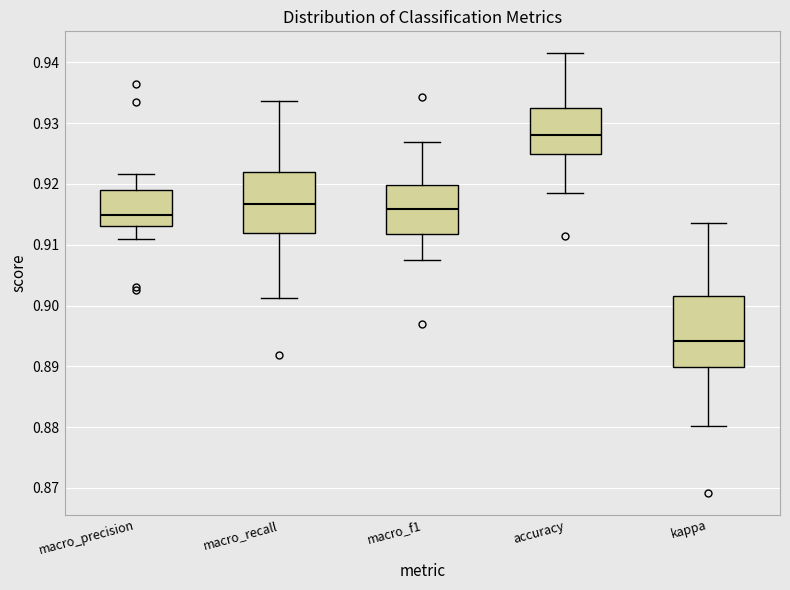

Comparing the boxes themselves (not the whiskers), which one is the tallest?

kappa